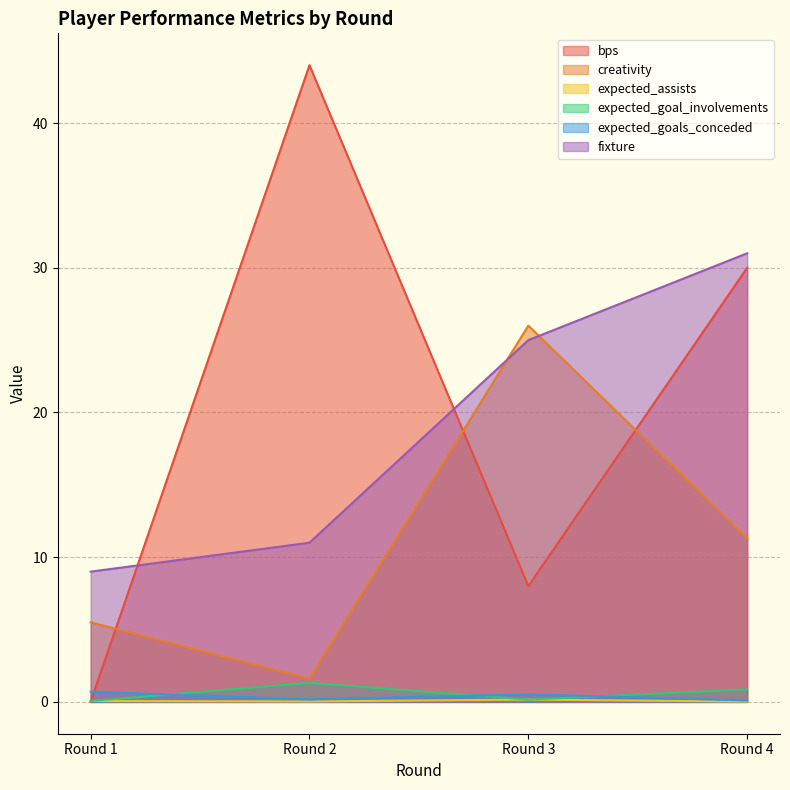

Which has a higher value, Round 2 or Round 3?

Round 2